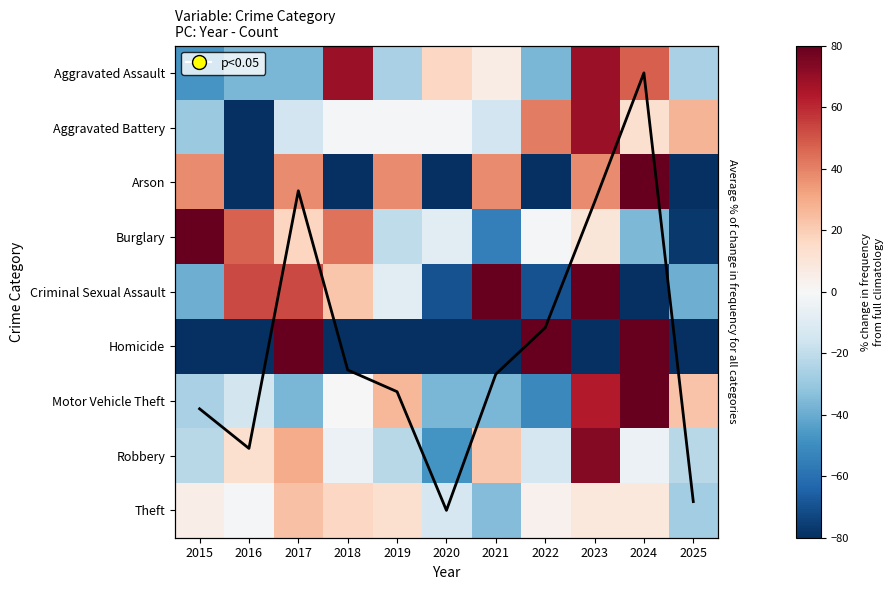

Is the value of Theft at 2023 greater than the value of Motor Vehicle Theft at 2022?

Yes